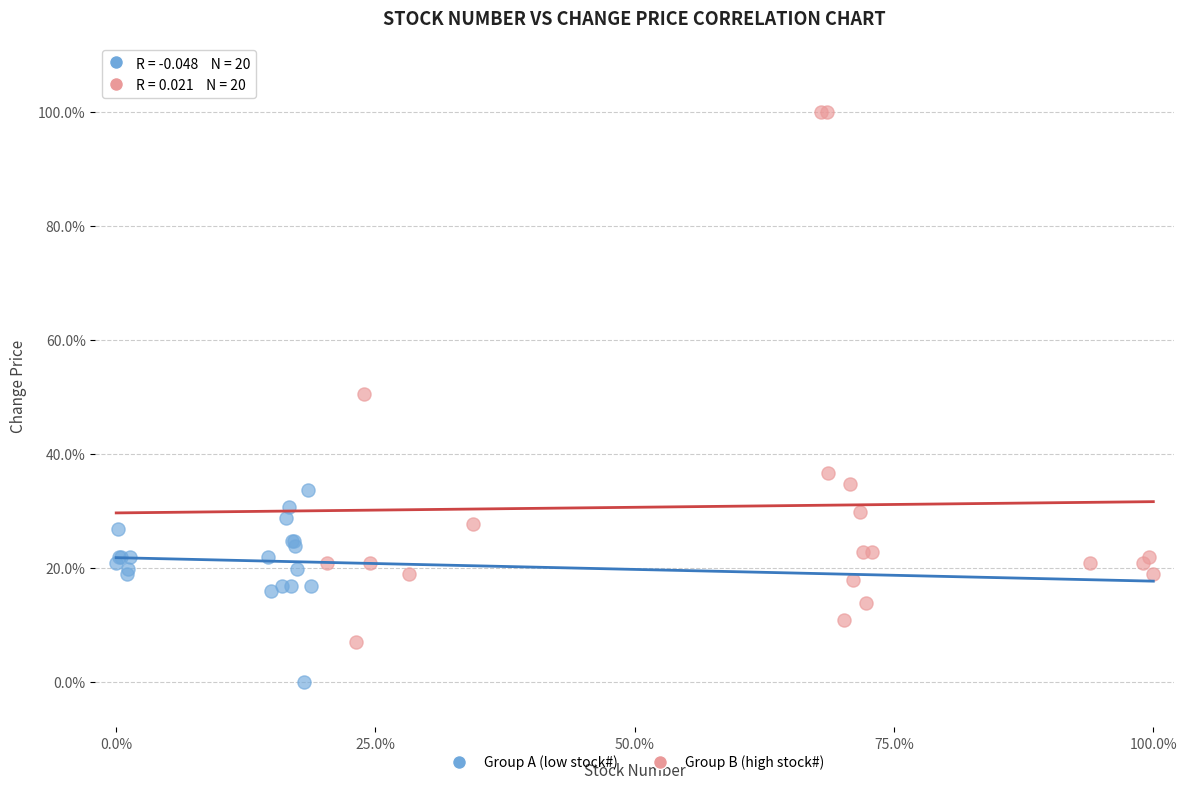

Which series reaches the maximum Y coordinate?

Group B (high stock#)